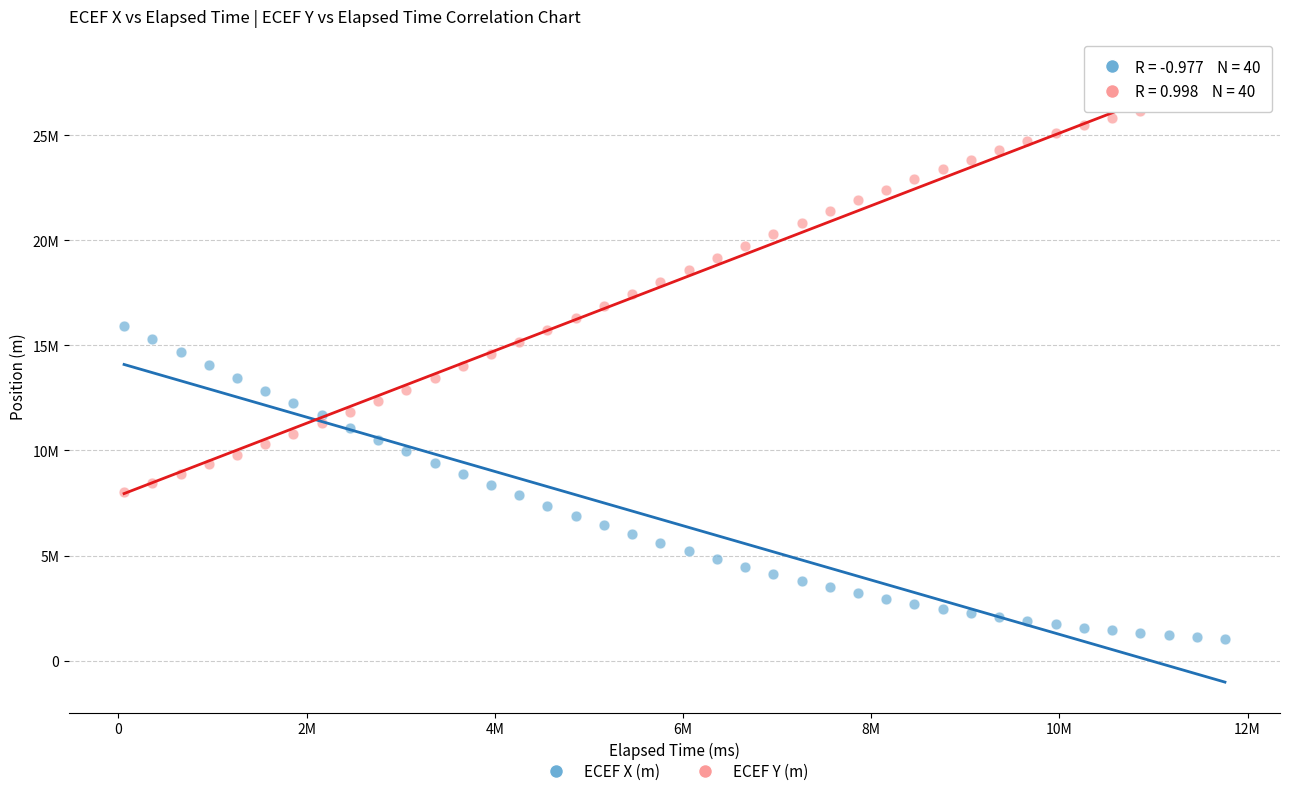

Which series has the widest spread of Y values?

ECEF Y (m)